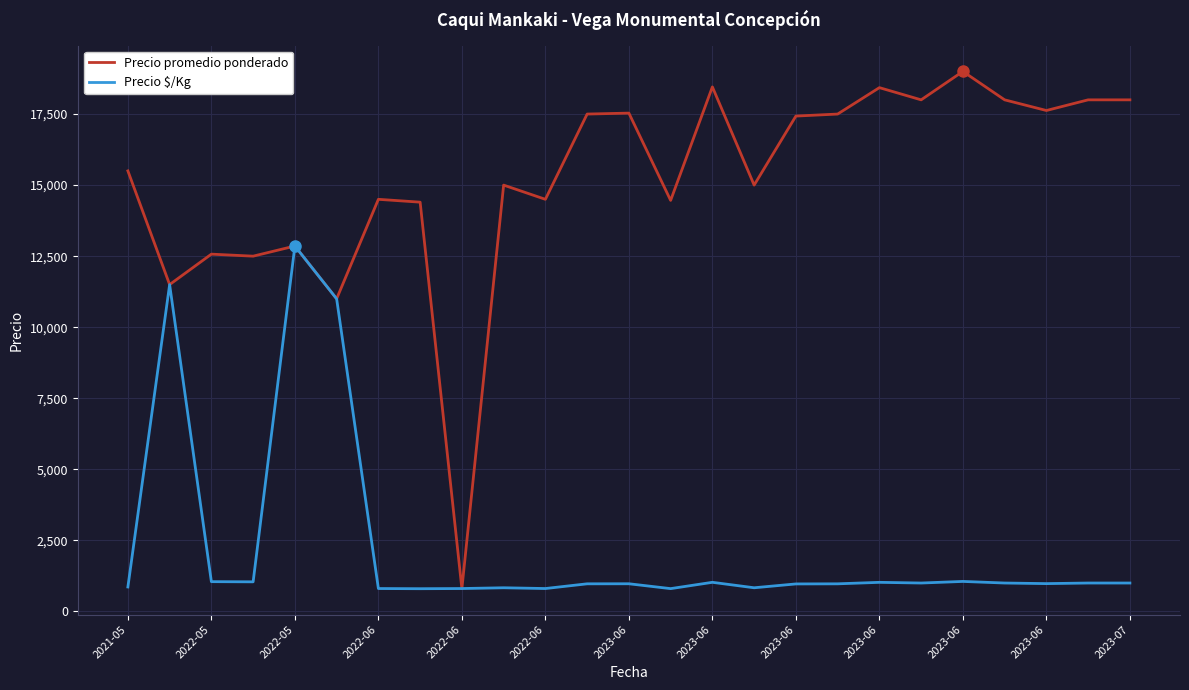

What is the sum of all Precio $/Kg values?

55965